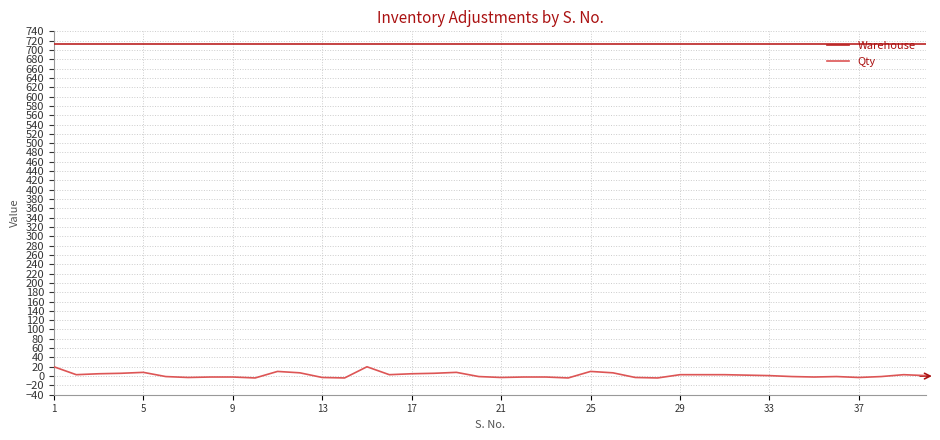

Which series has the largest range (max minus min)?

Qty